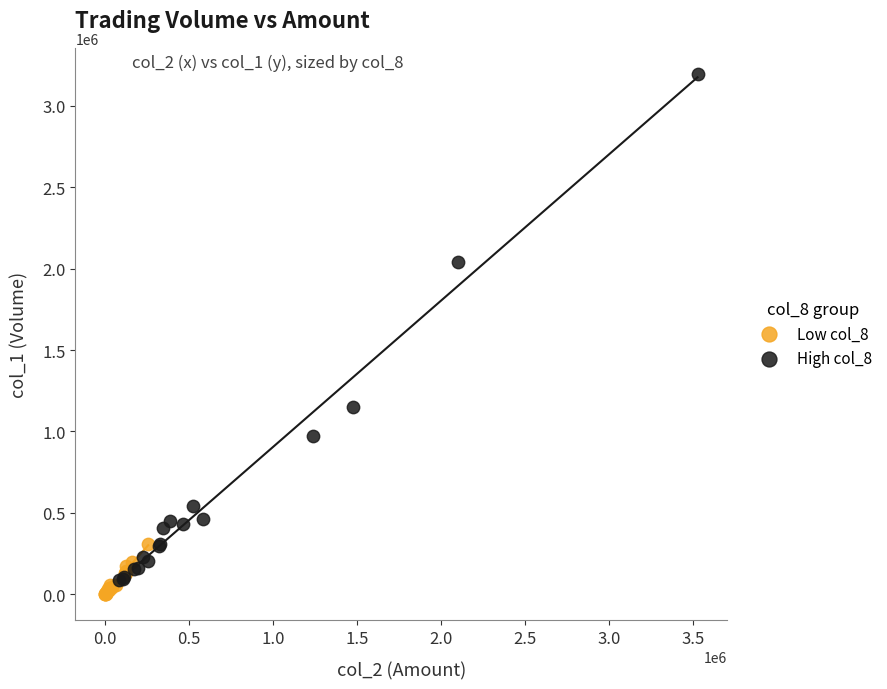

Which series reaches the maximum Y coordinate?

High col_8